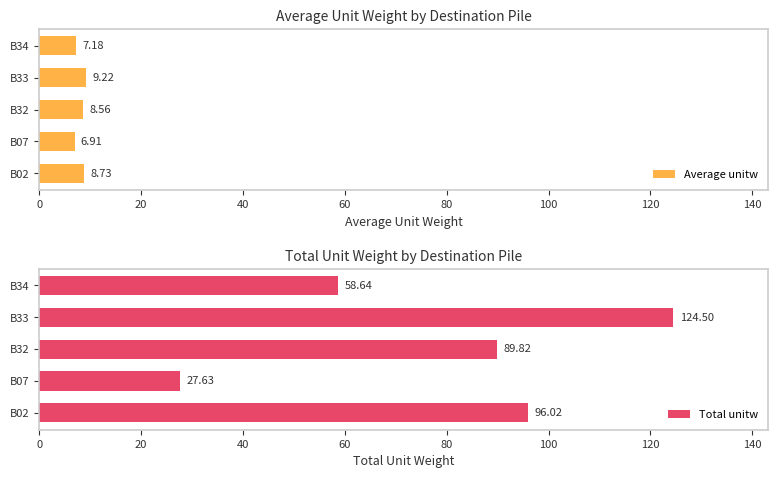

What is the difference between the maximum and second lowest values in the Total unitw series?

65.9